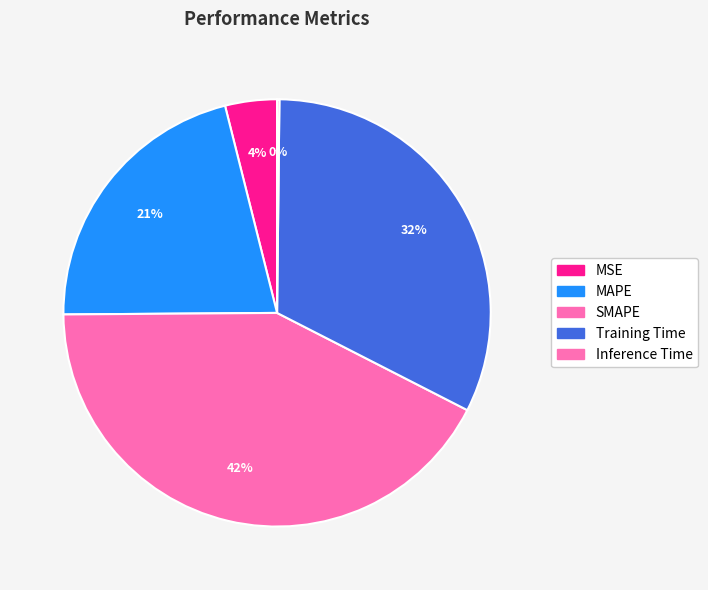

Count the number of slices in the pie.

5